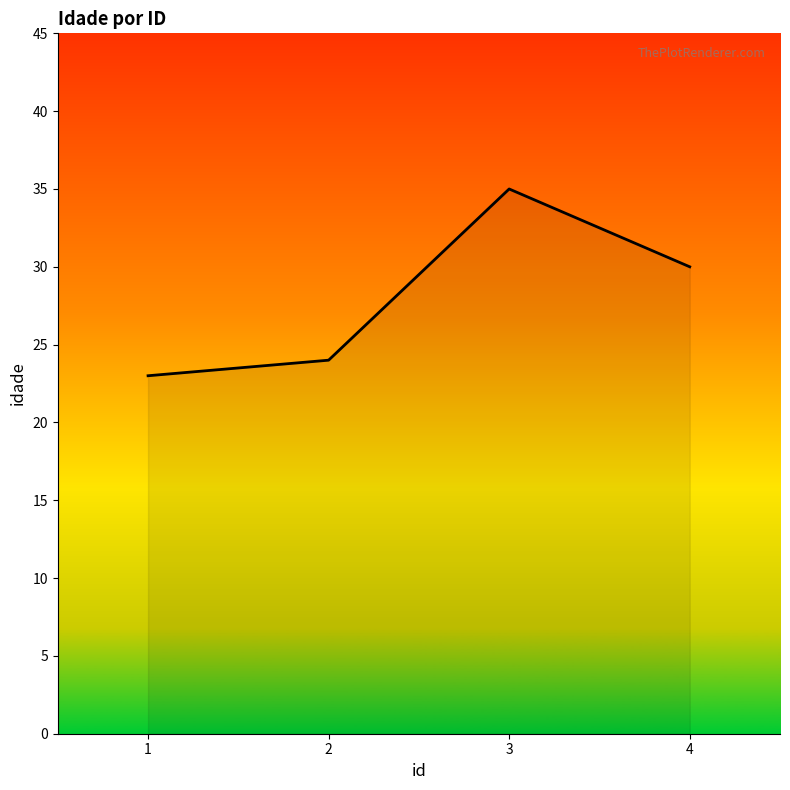

Which label corresponds to the smallest value in the chart?

1